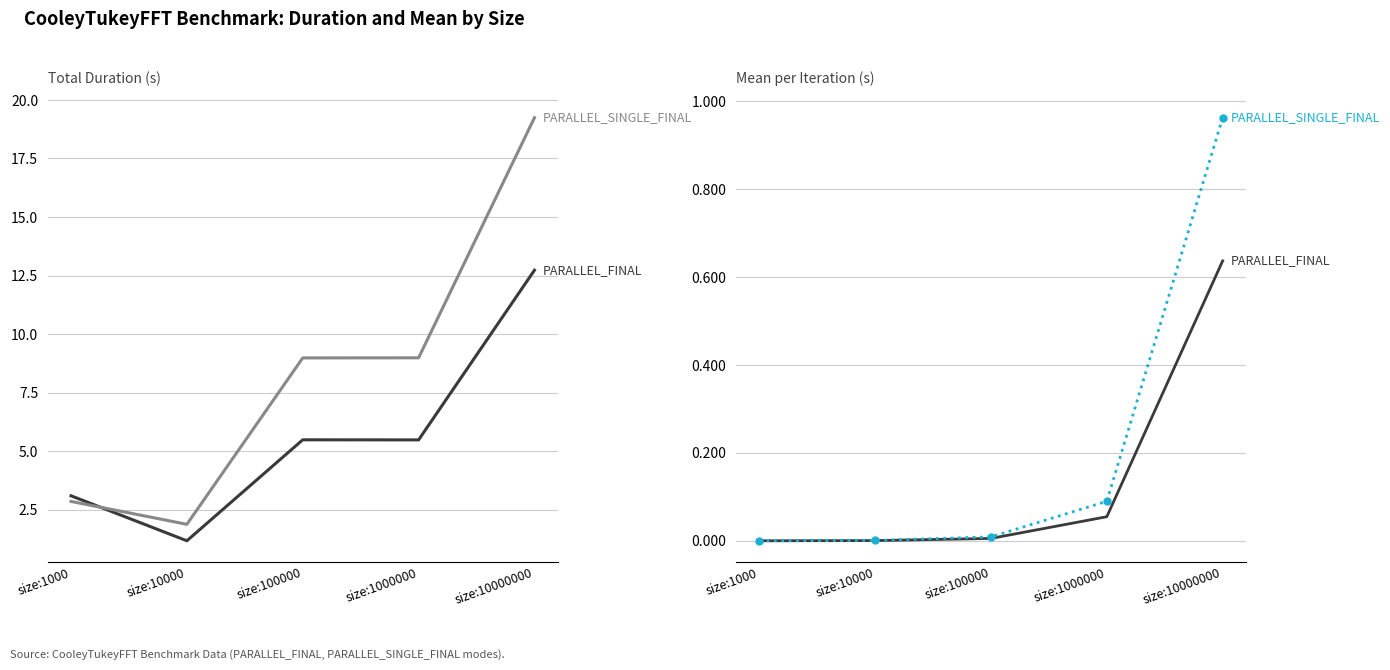

Rank the series by their maximum value, from highest to lowest.

PARALLEL_SINGLE_FINAL Duration, PARALLEL_FINAL Duration, PARALLEL_SINGLE_FINAL Mean, PARALLEL_FINAL Mean